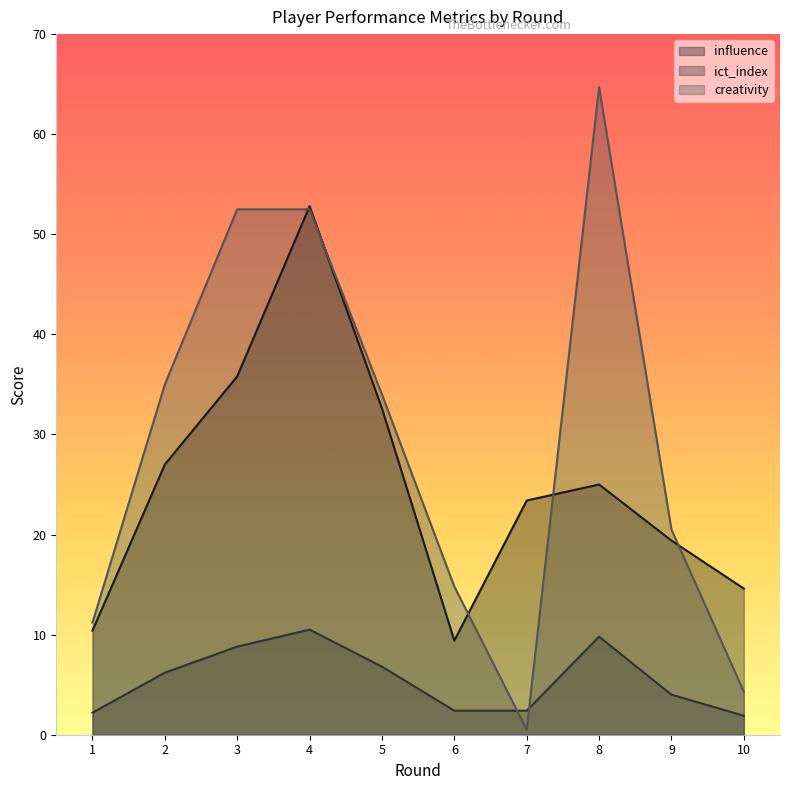

True or false: ict_index has a value of 2.5 at 4.

False